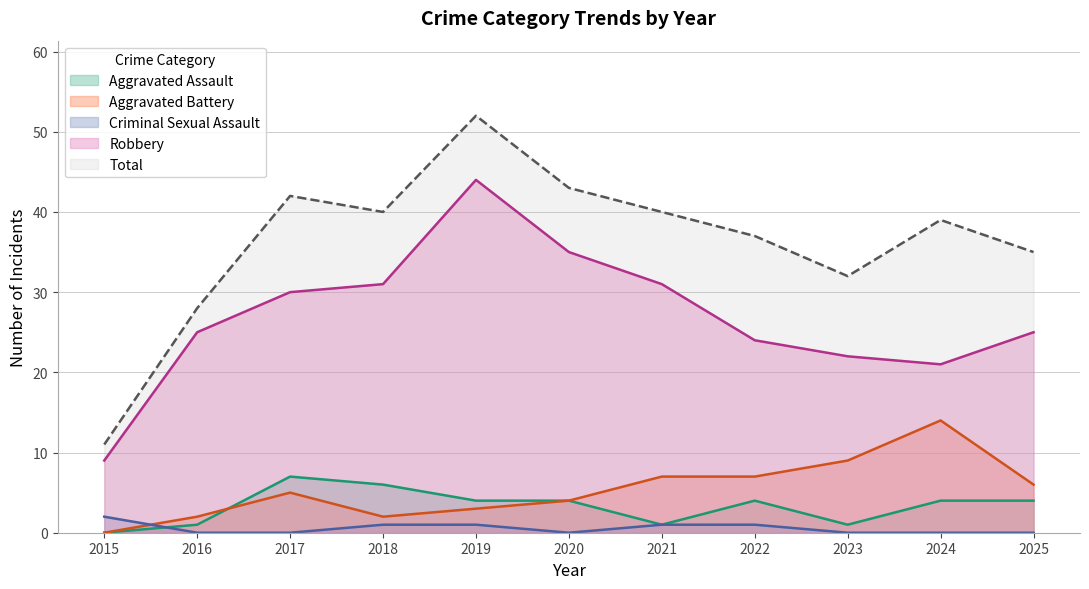

Reading left to right, what are all the values shown in this chart?

Aggravated Assault: 0	1	7	6	4	4	1	4	1	4	4
Aggravated Battery: 0	2	5	2	3	4	7	7	9	14	6
Criminal Sexual Assault: 2	0	0	1	1	0	1	1	0	0	0
Robbery: 9	25	30	31	44	35	31	24	22	21	25
Total: 11	28	42	40	52	43	40	37	32	39	35